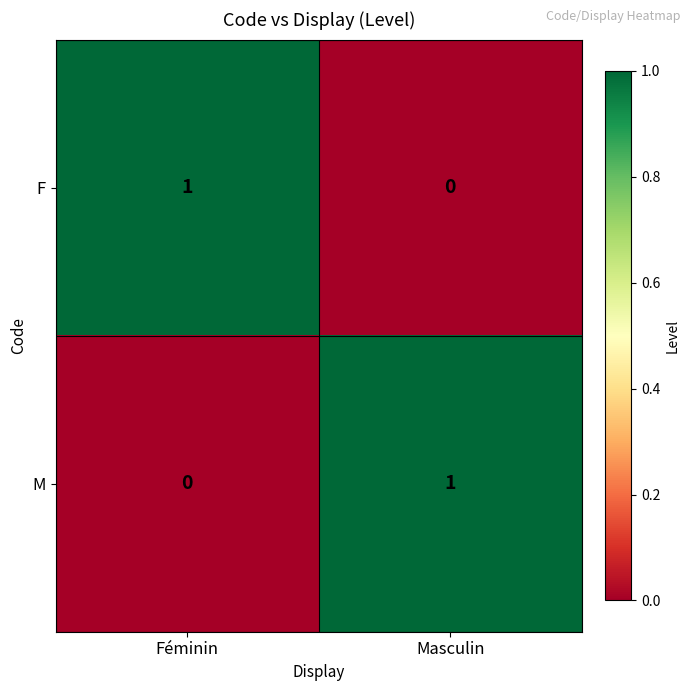

The value of F at Masculin is 0. True or false?

True